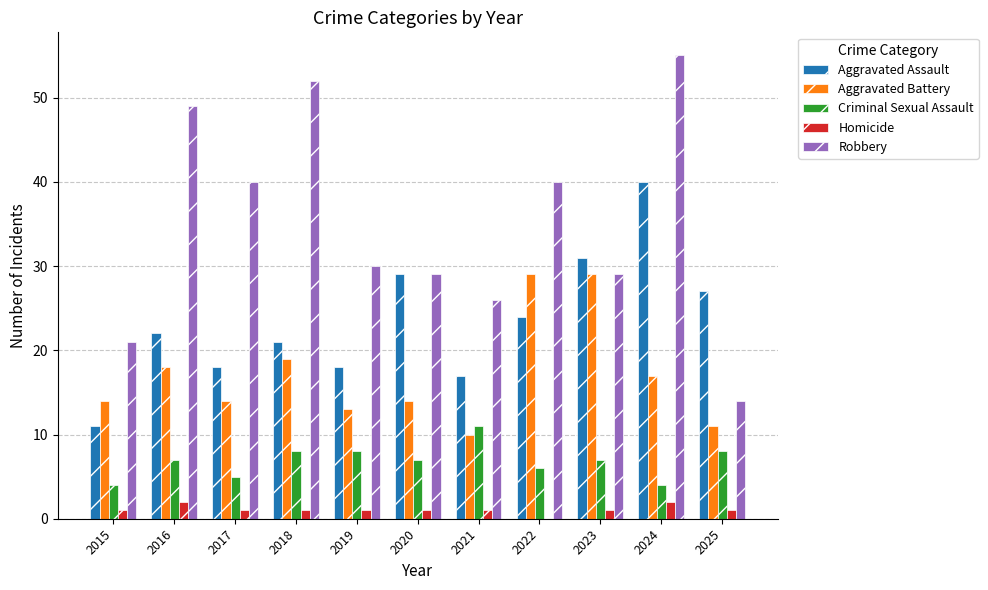

What is the sum of all Aggravated Assault values?

258